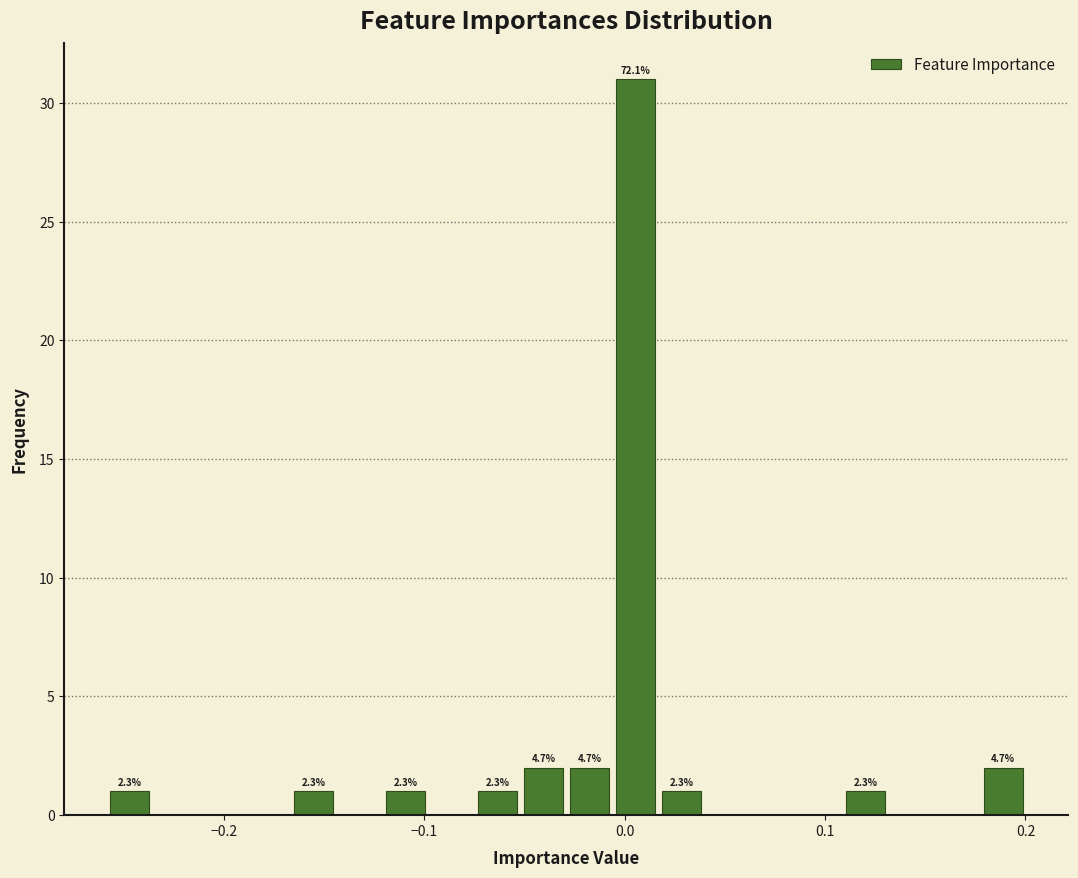

Around what value on the x-axis is the tallest bar? Give the approximate position of its centre, as read against the axis.

0.01